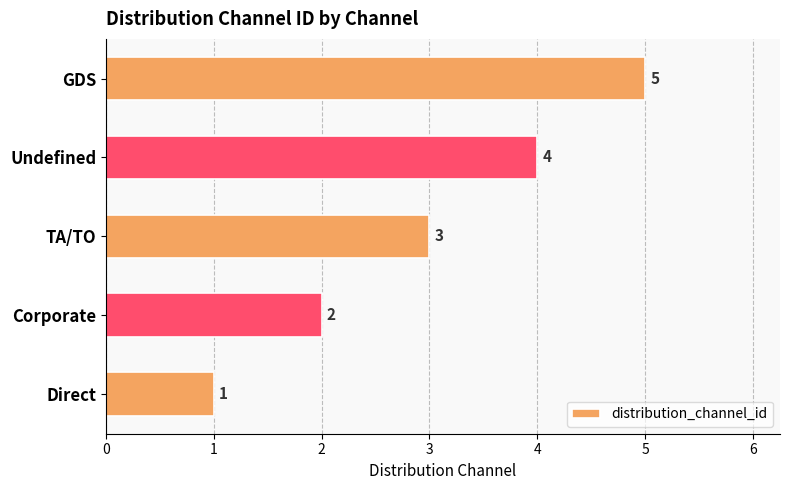

Count the number of data series in this chart.

1